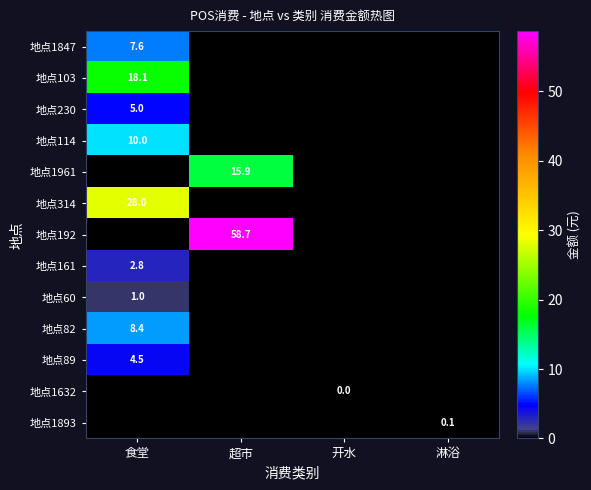

The 地点1893 series shows 0.1 at 淋浴. True or false?

True